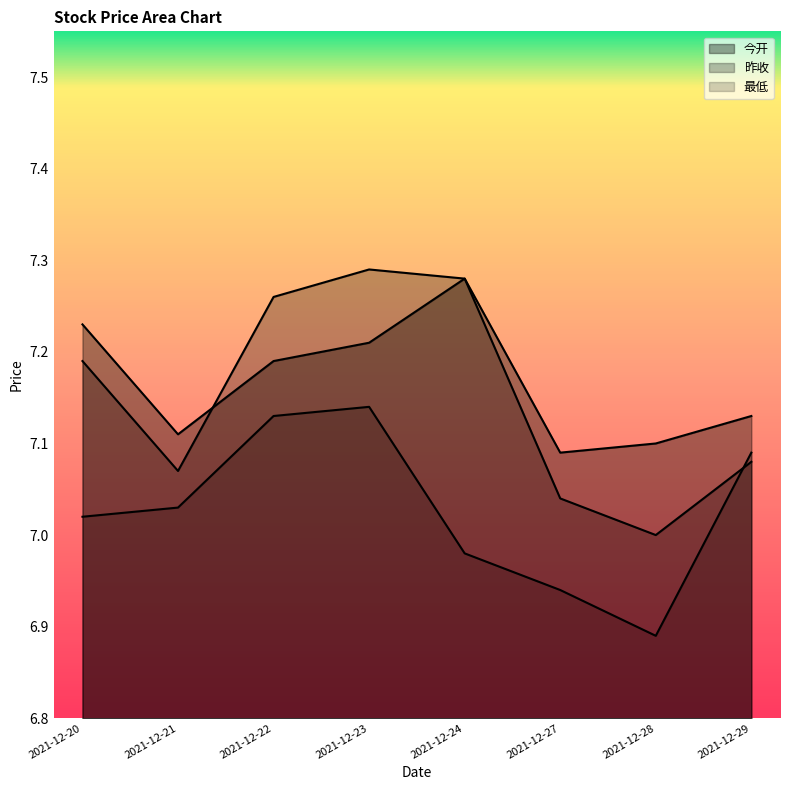

What is the difference between the maximum and minimum values in the 昨收 series?

0.3